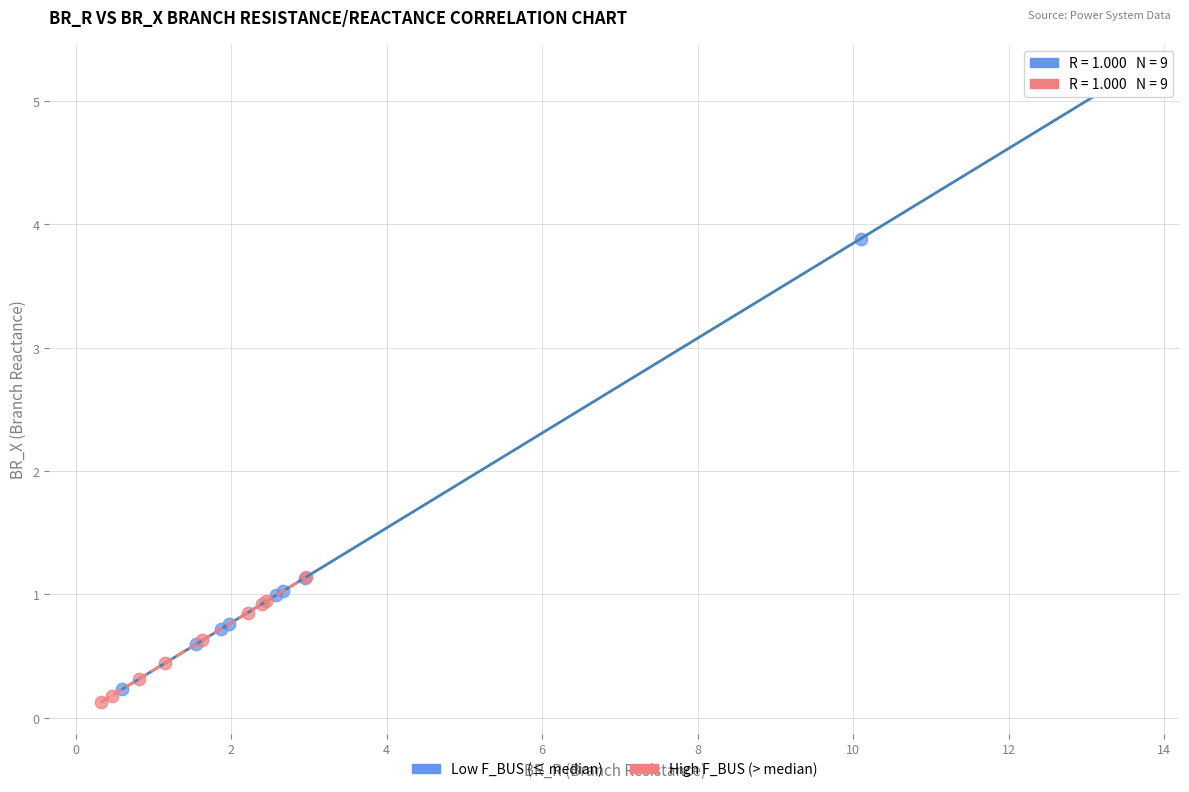

Which series contains the highest Y value?

Low F_BUS (≤ median)